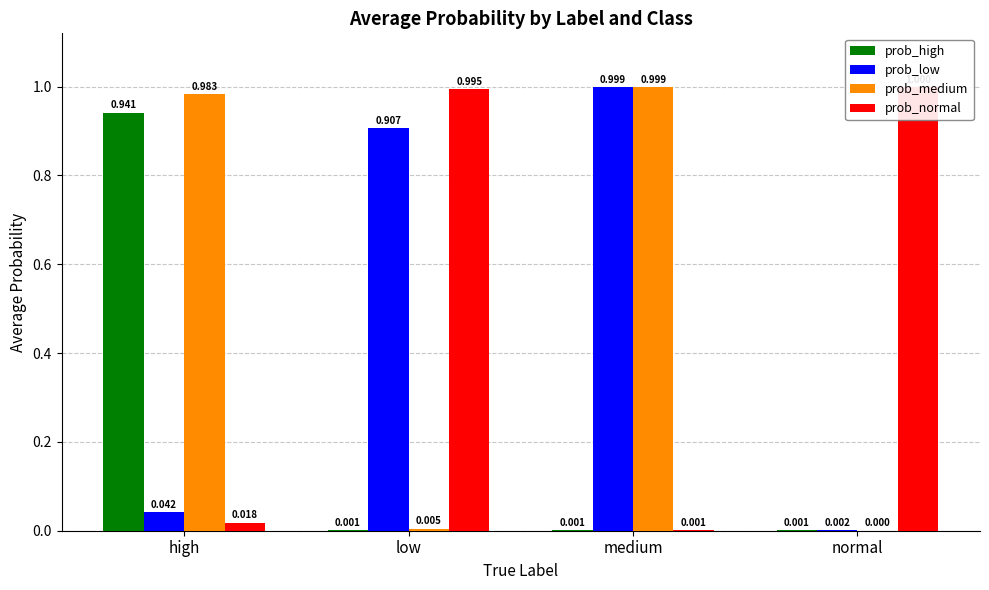

At which category is the sum across all series the highest?

medium